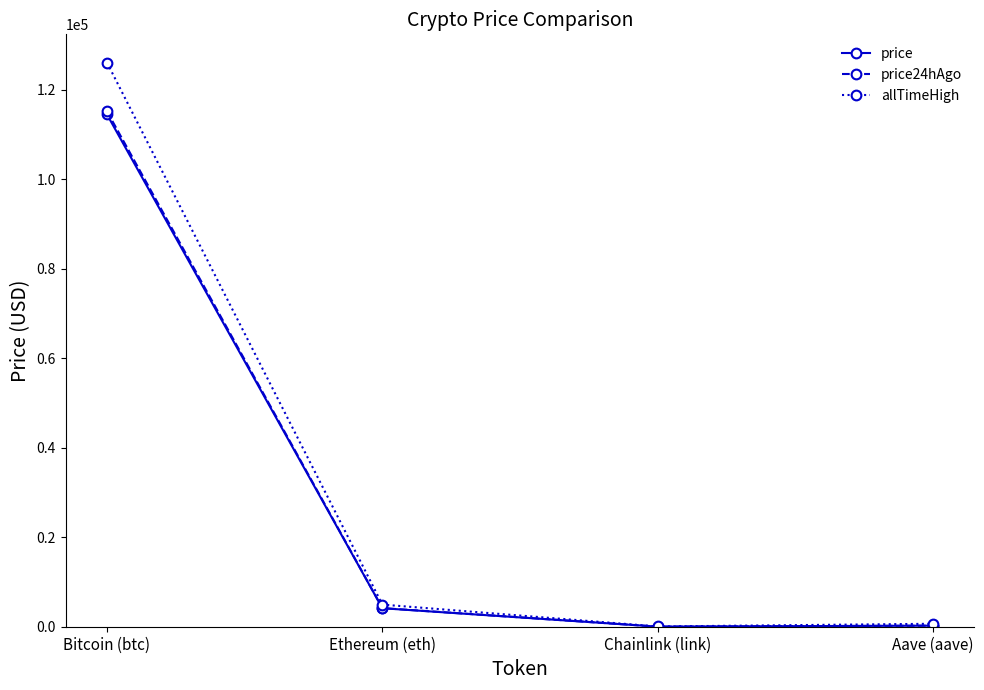

Read the price value at Ethereum (eth).

4130.6